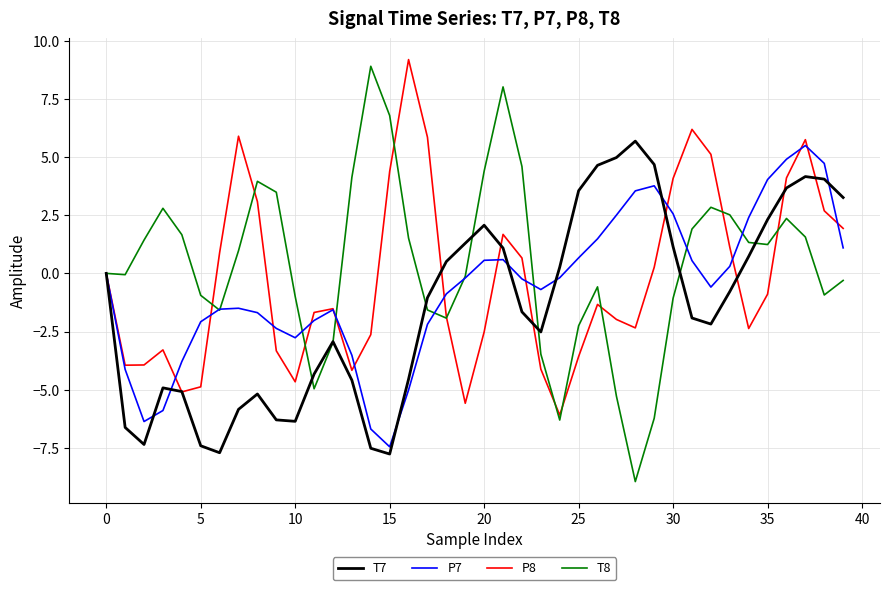

What is the greatest value displayed?

9.2